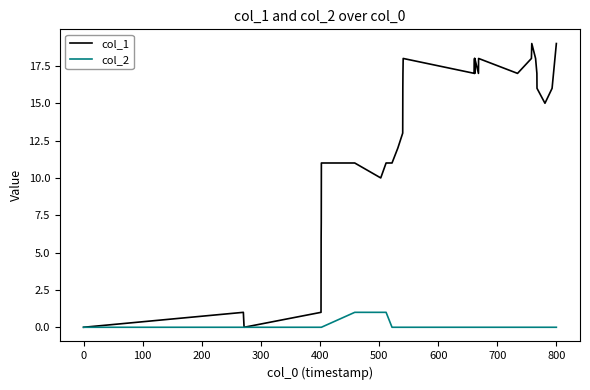

Which series has the largest range (max minus min)?

col_1